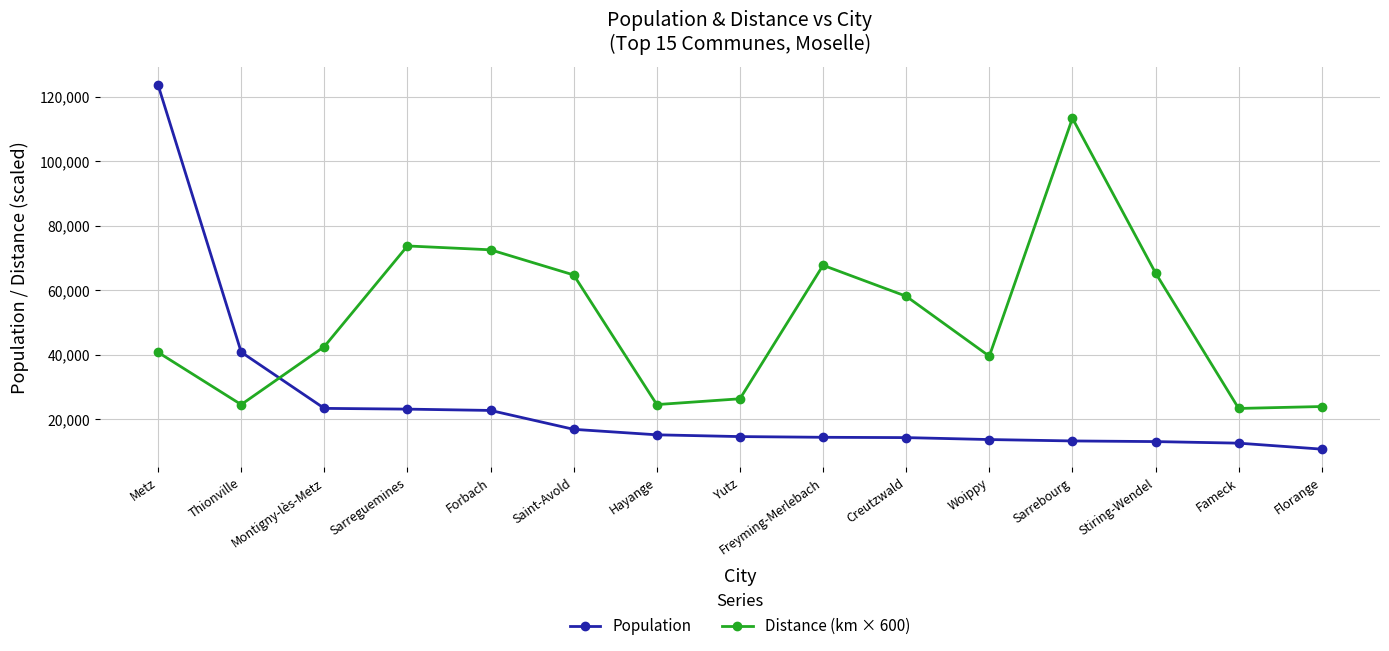

Read the Population value at Sarrebourg, to the nearest 10.

13320